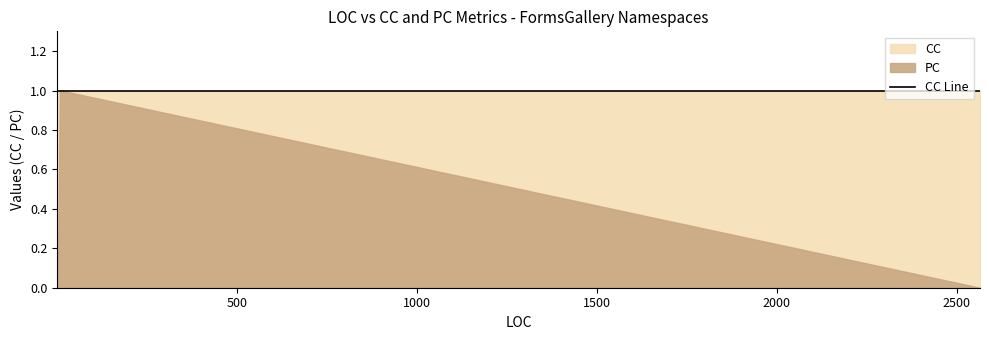

The CC series shows 1 at 3. True or false?

False